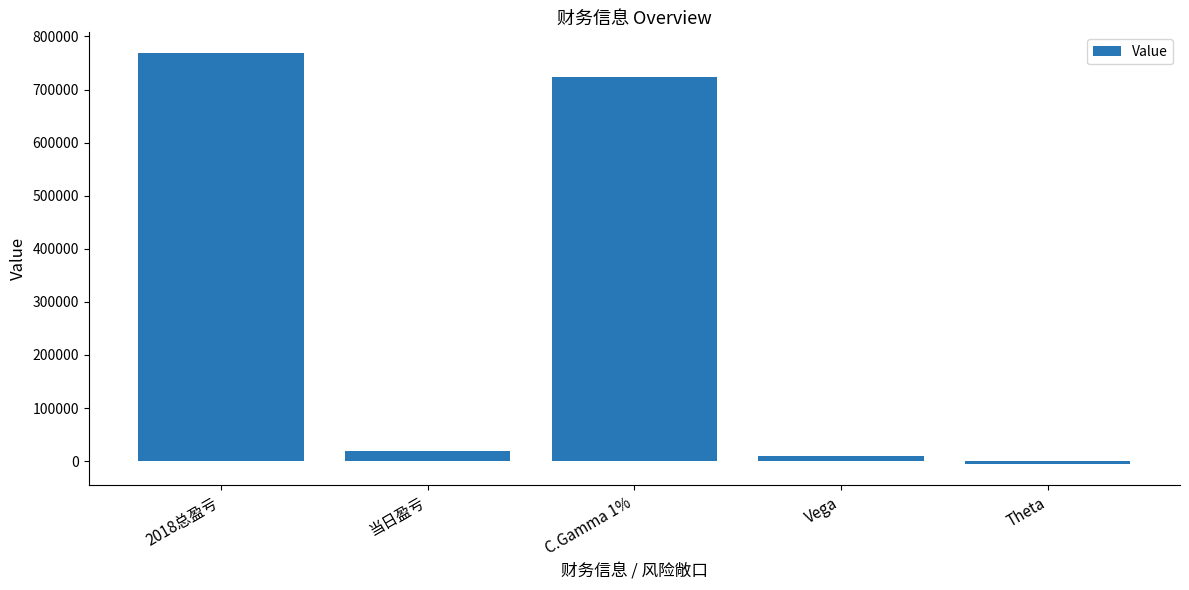

What position from the right is Theta?

1